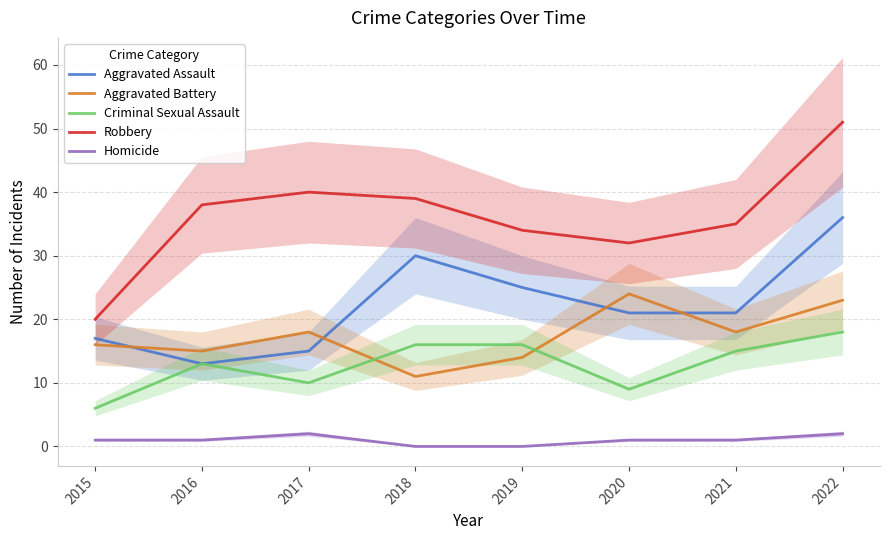

How many data points in Criminal Sexual Assault are above 15?

3